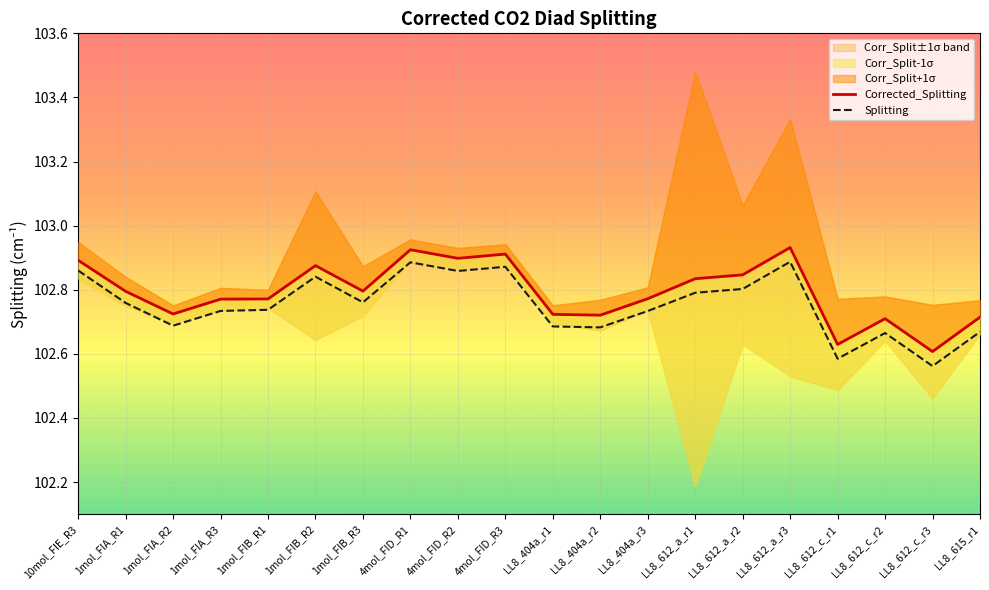

List the series in order of their peak value, lowest first.

Splitting, Corrected_Splitting